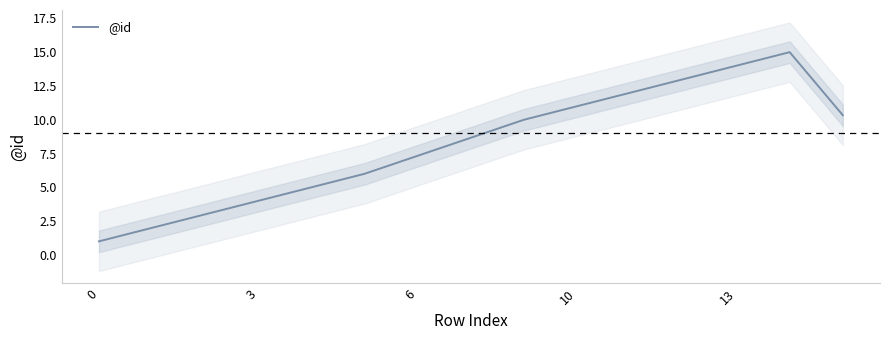

How many data points are less than 8?

7